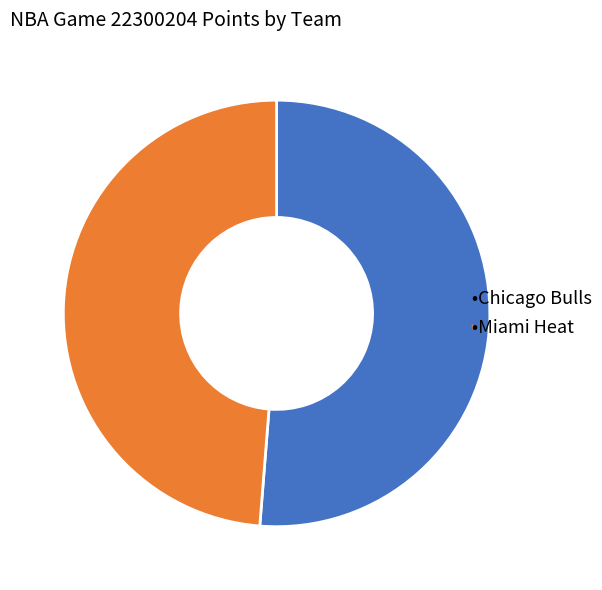

How many slices are in this pie chart?

2